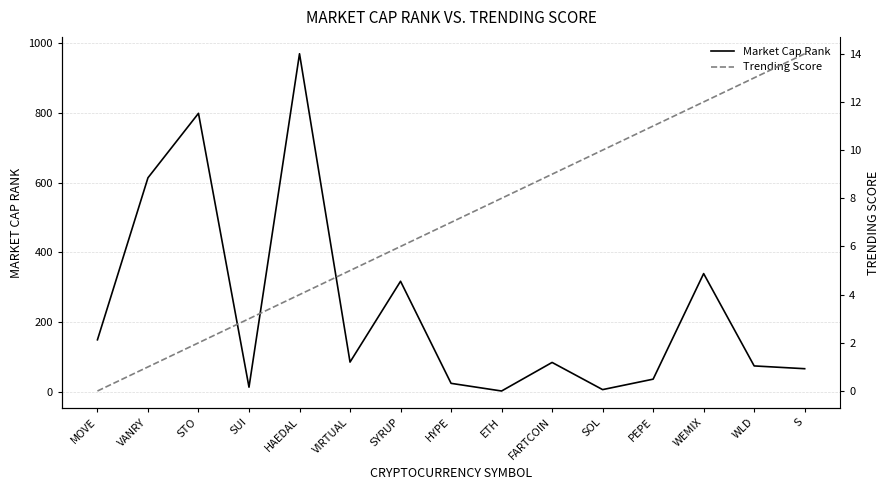

Reading left to right, transcribe all the data shown in this chart.

Market Cap Rank: 149	614	799	13	970	85	317	24	2	84	6	36	339	74	66
Trending Score: 0	1	2	3	4	5	6	7	8	9	10	11	12	13	14